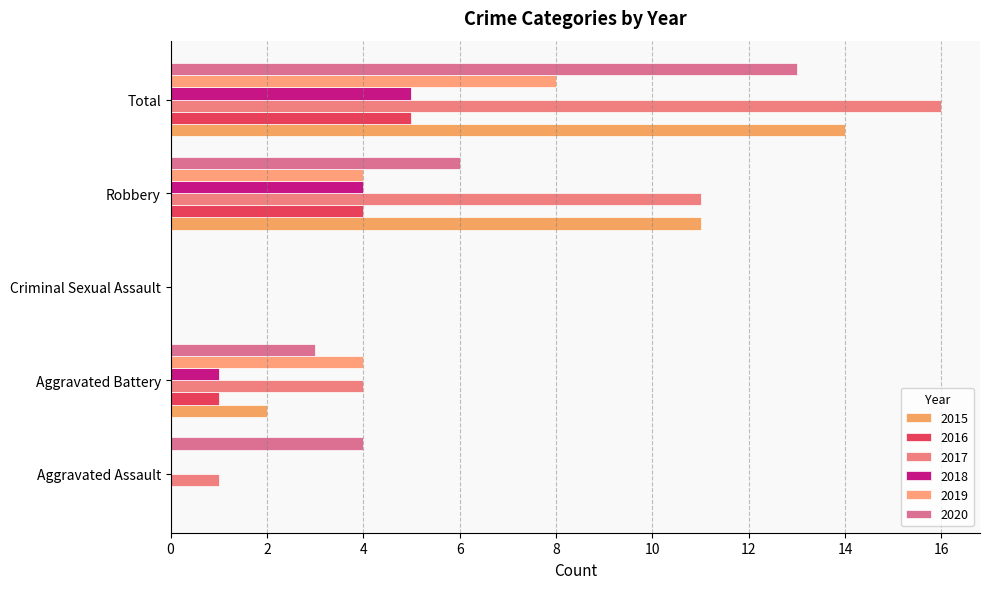

How many data points does each series have?

5